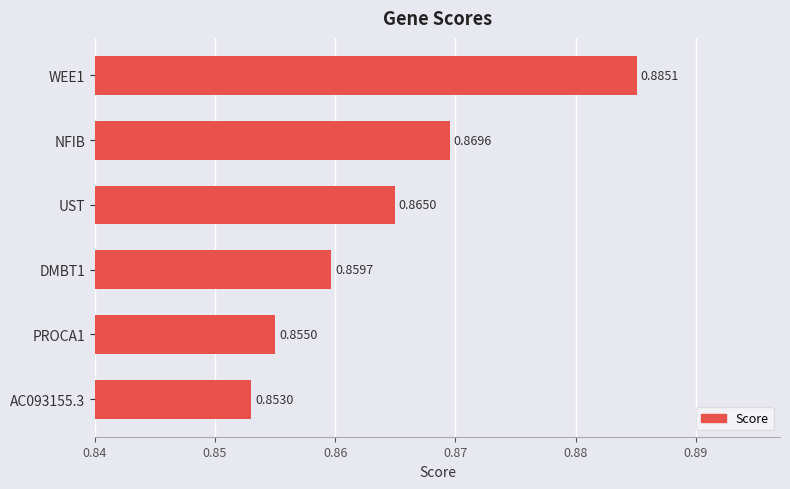

Rank the categories by value from lowest to highest.

AC093155.3, PROCA1, DMBT1, UST, NFIB, WEE1